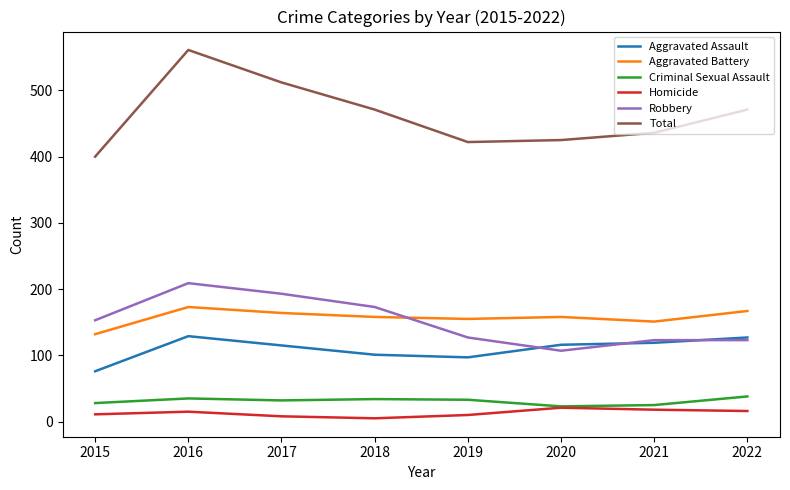

Where is Robbery nearest to the value 158?

2015